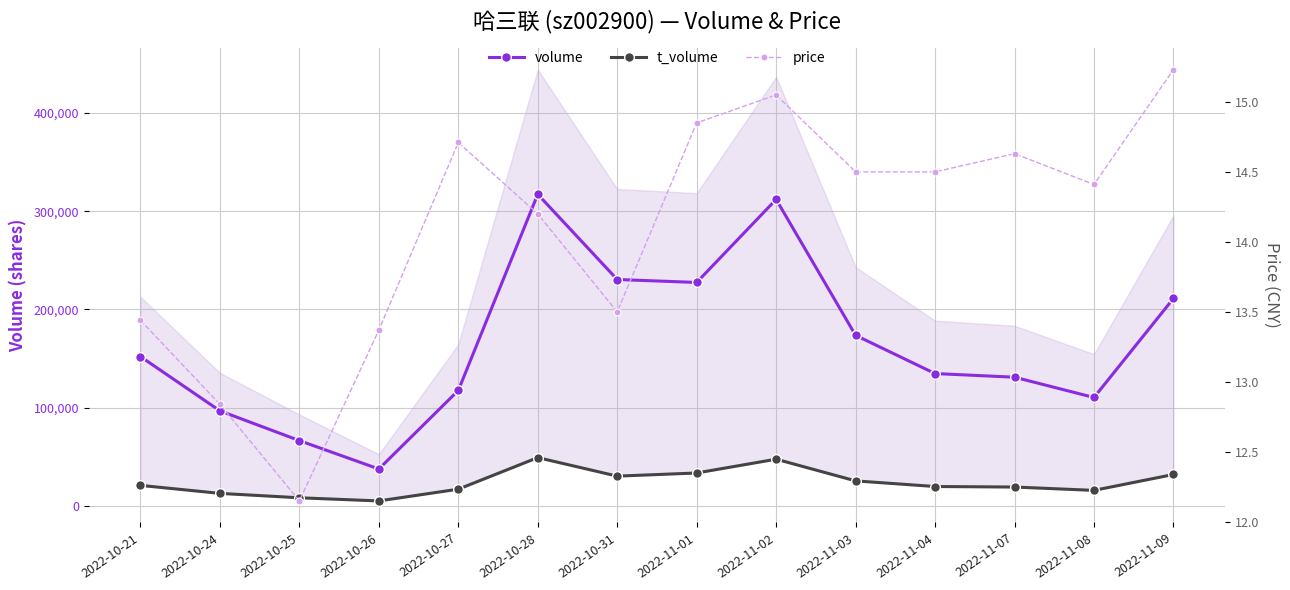

What is the total value across all series at 2022-10-28?

366295.2